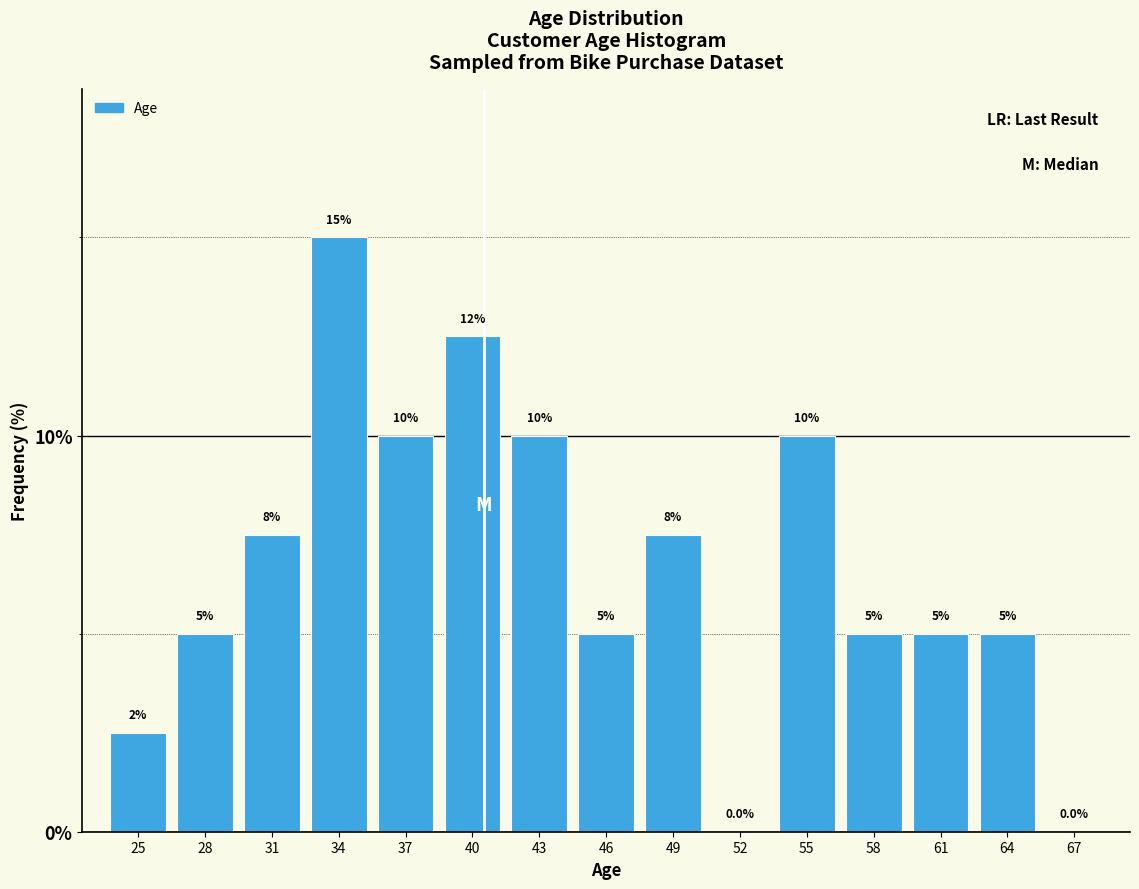

Reading left to right, transcribe all the data shown in this chart.

25=2.5	28=5.0	31=7.5	34=15.0	37=10.0	40=12.5	43=10.0	46=5.0	49=7.5	52=0.0	55=10.0	58=5.0	61=5.0	64=5.0	67=0.0